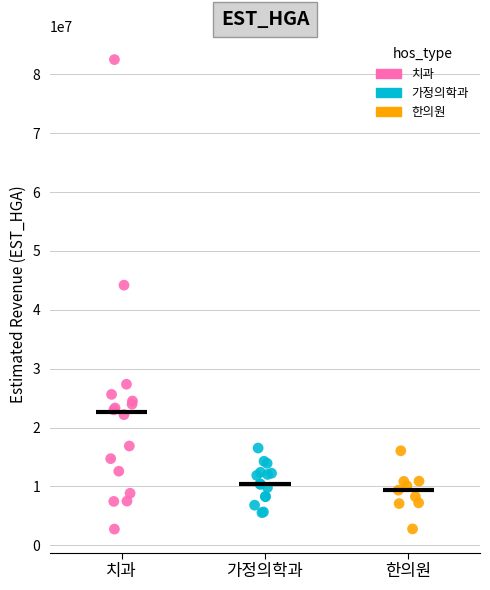

Which series contains the highest Y value?

치과